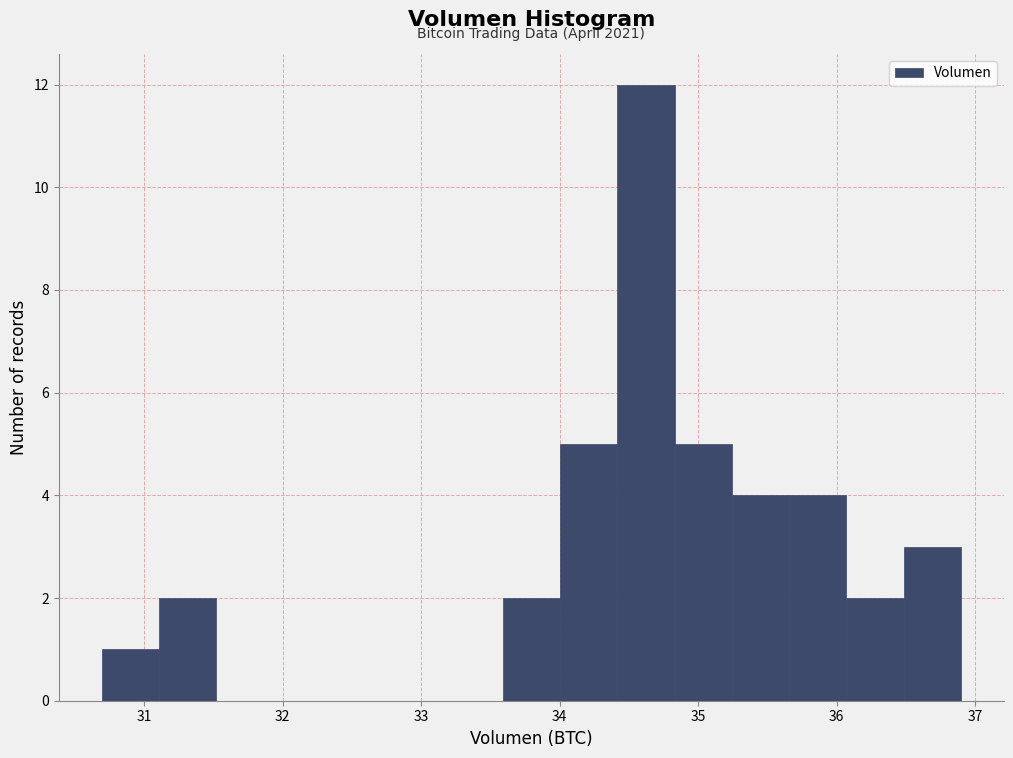

Which range on the x-axis has the tallest bar?

34.4 to 34.8